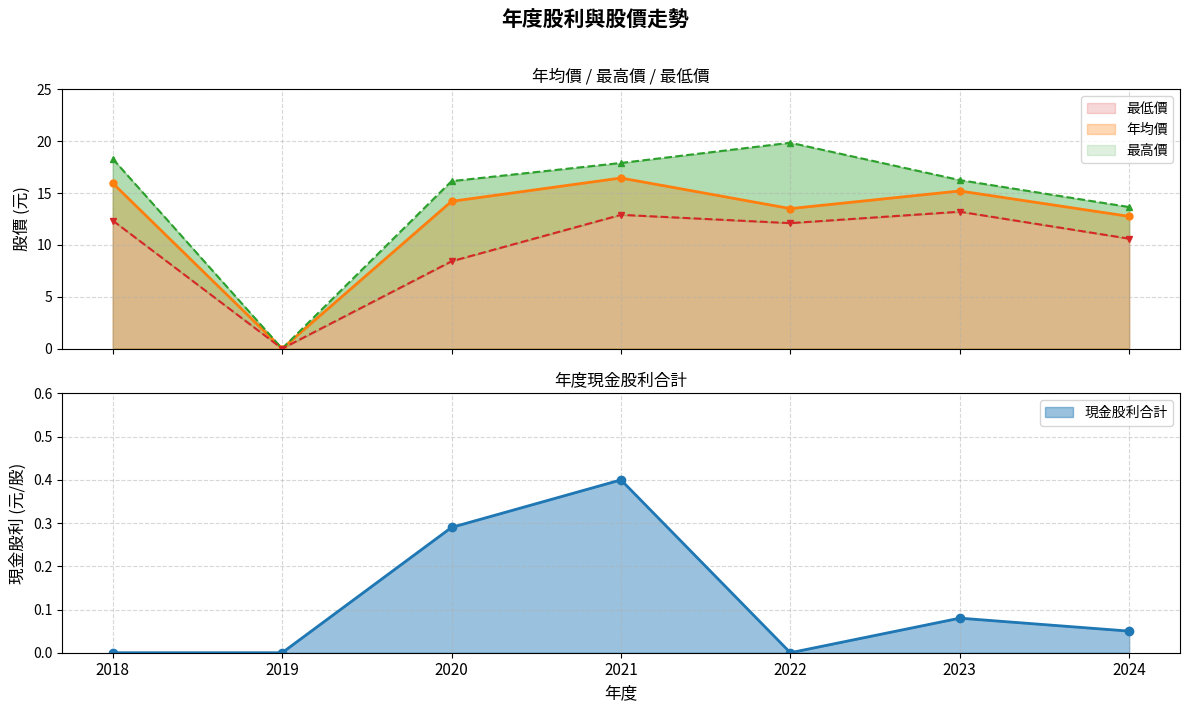

Does the chart have visible grid lines?

Yes